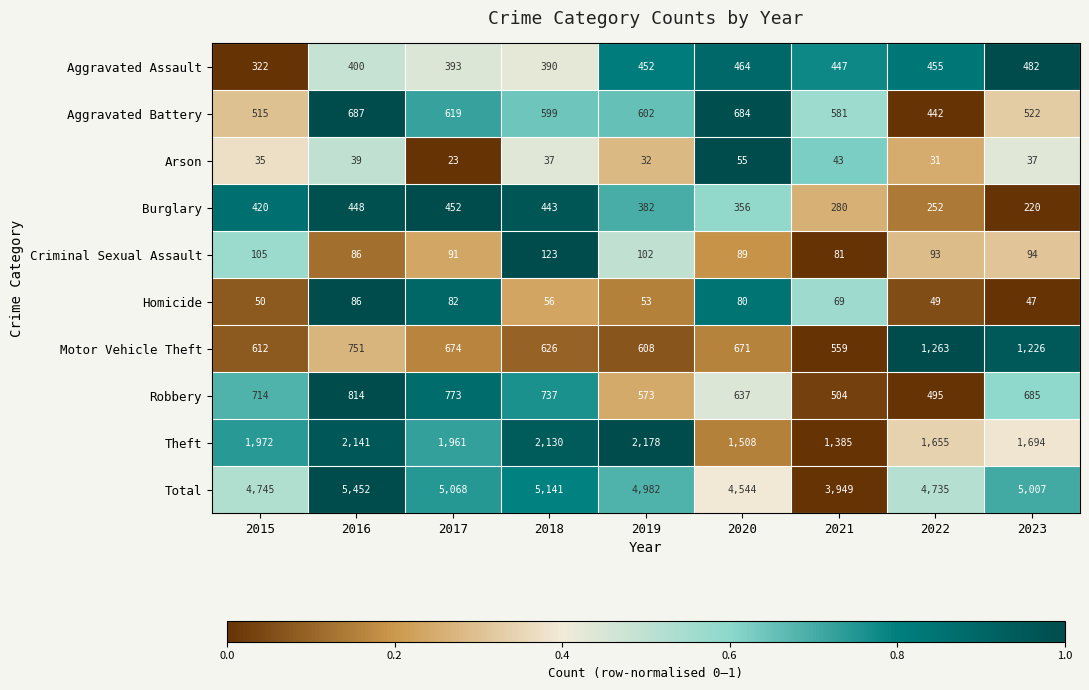

How many categories are shown in the chart?

9